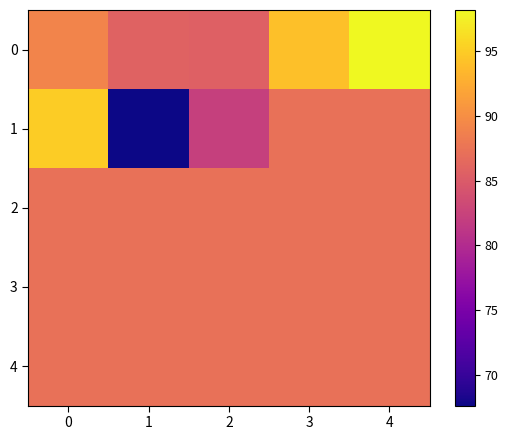

At 4, list the series in order from smallest to largest.

1, 2, 3, 4, 0